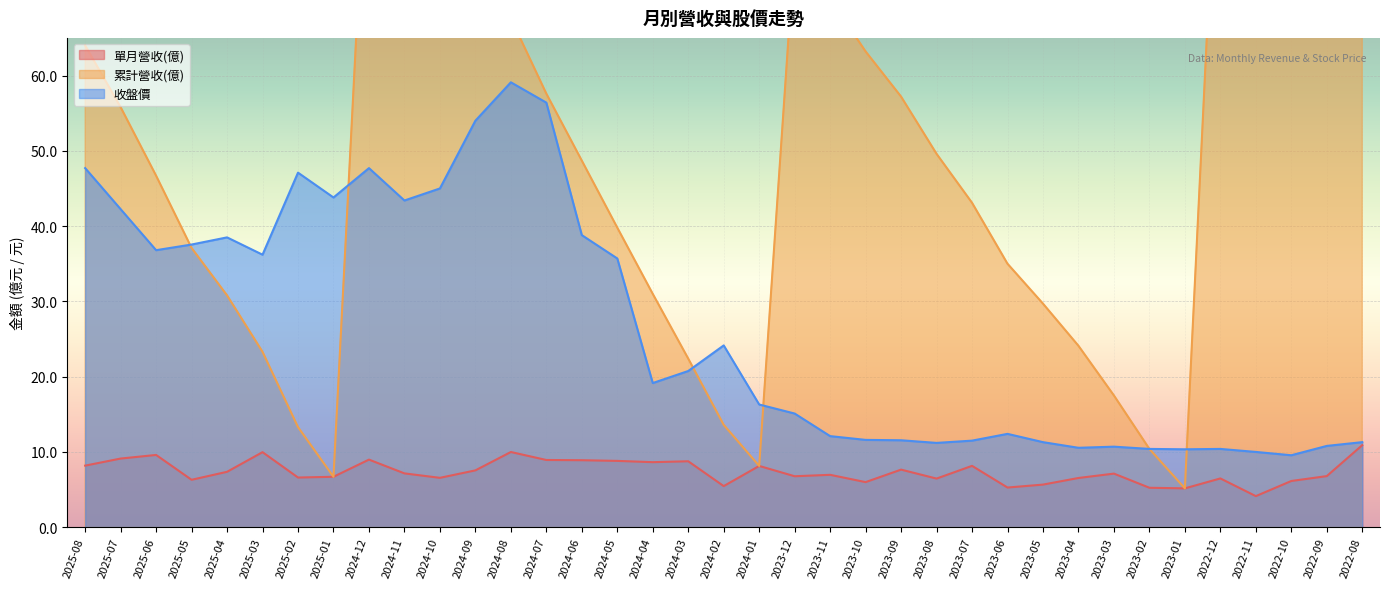

What is the sum of the 累計營收(億) values at 2024-01 and 2024-12?

106.0